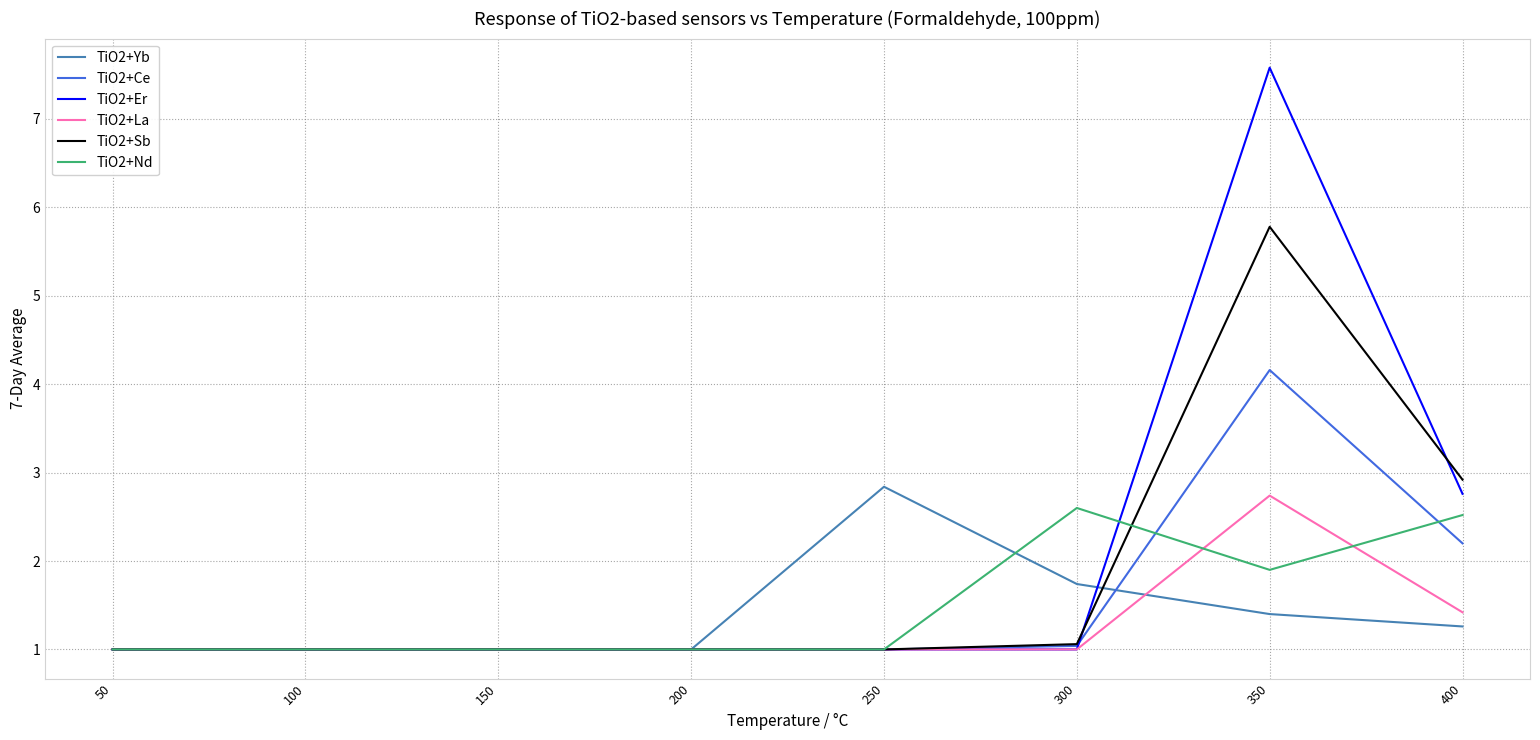

At which label is TiO2+Sb closest to 3?

400